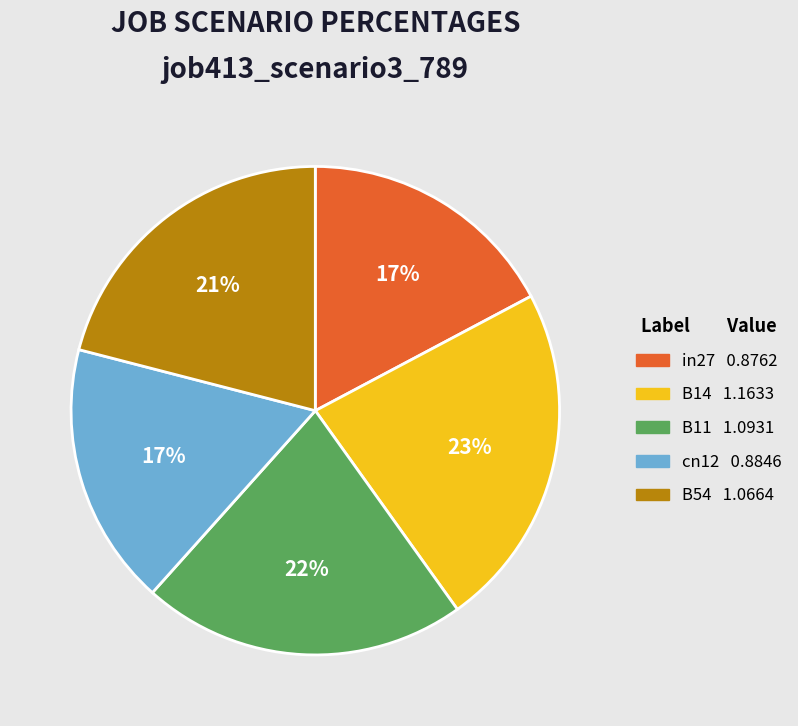

Approximately how many times larger is the value at B14 compared to B54?

1.1